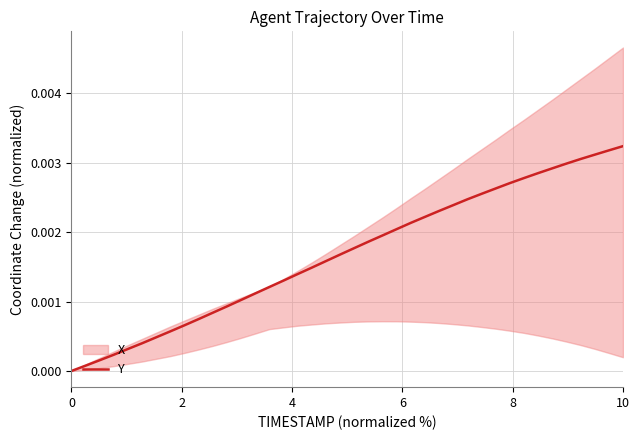

Is this an area chart (filled region under the line)?

No